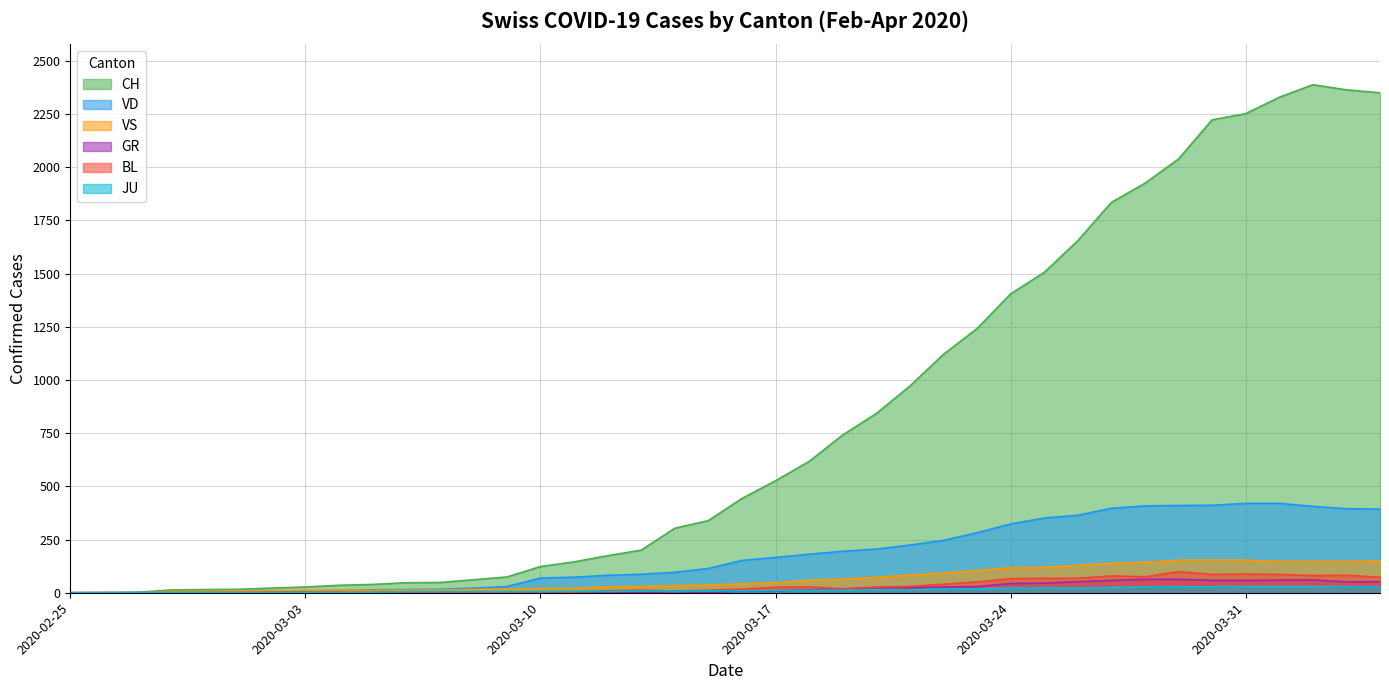

Where is VS nearest to the value 77?

2020-03-20